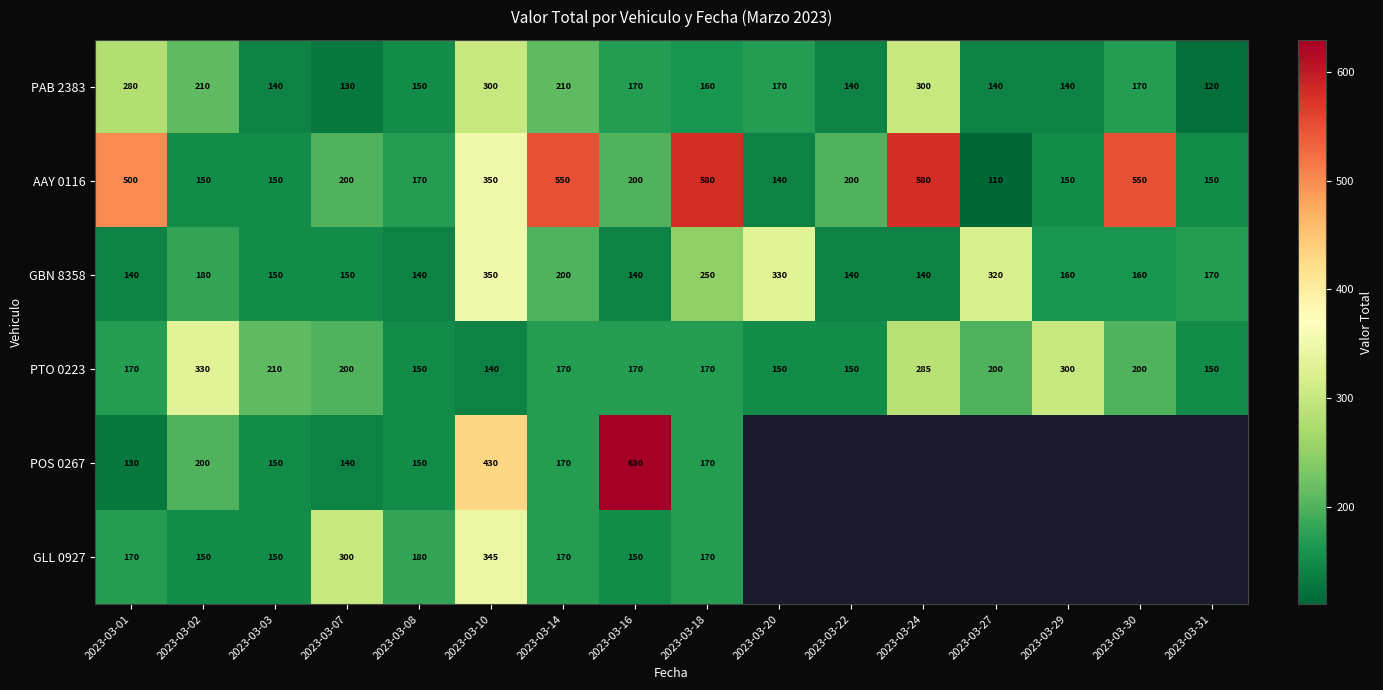

What is the average value of the GBN 8358 series?

195